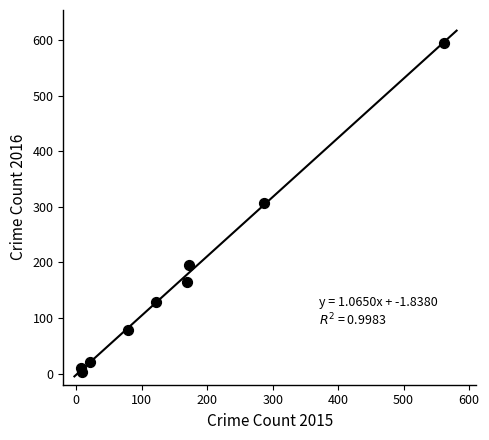

What is the range of Y values (max minus min)?

591